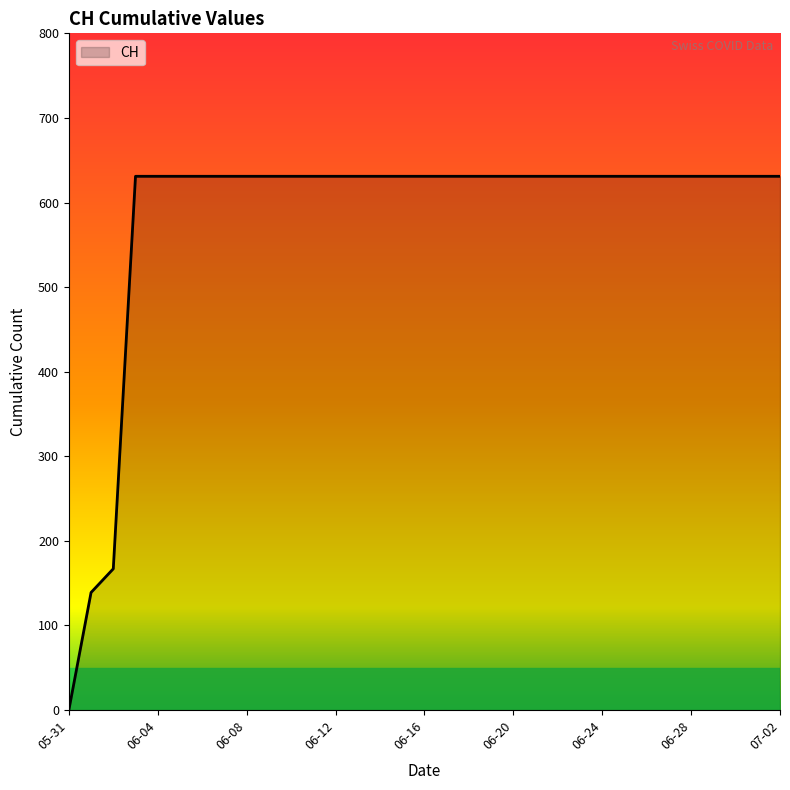

What is the maximum value shown in the chart?

631